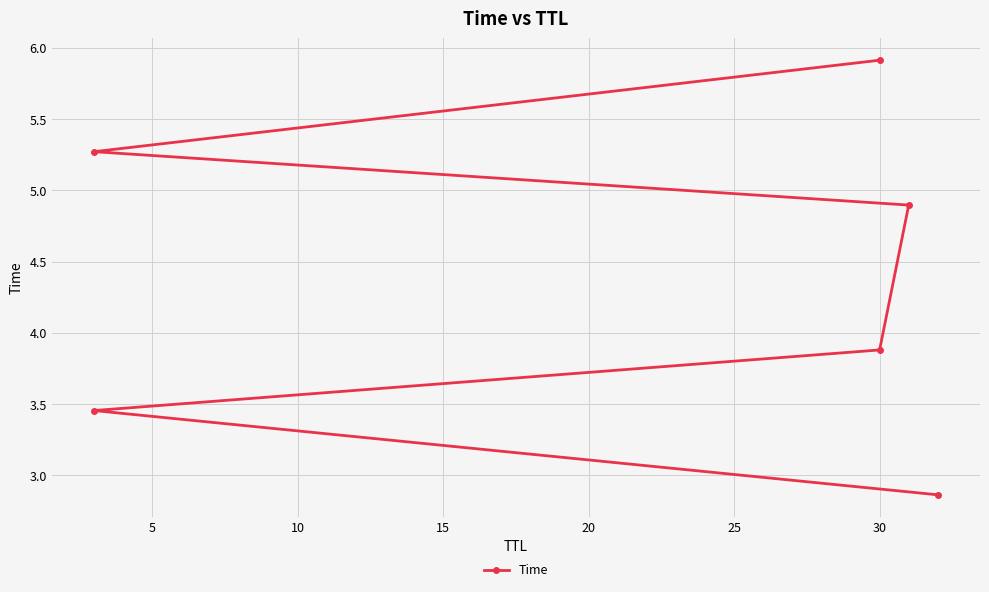

Between 15 and 5, which is larger?

15